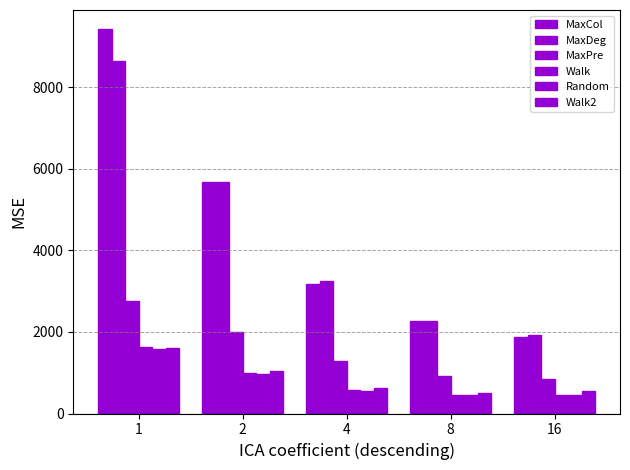

Does the chart contain any negative values?

No